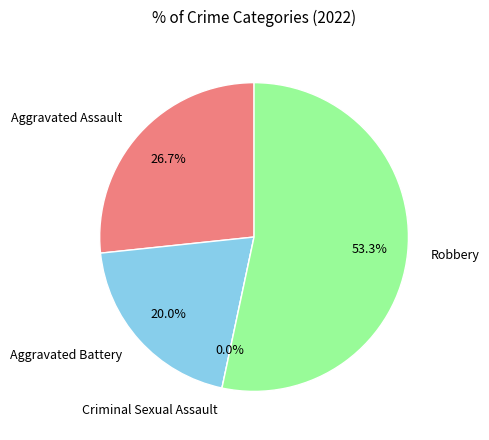

Is the sum of Aggravated Assault and Criminal Sexual Assault greater than half?

No